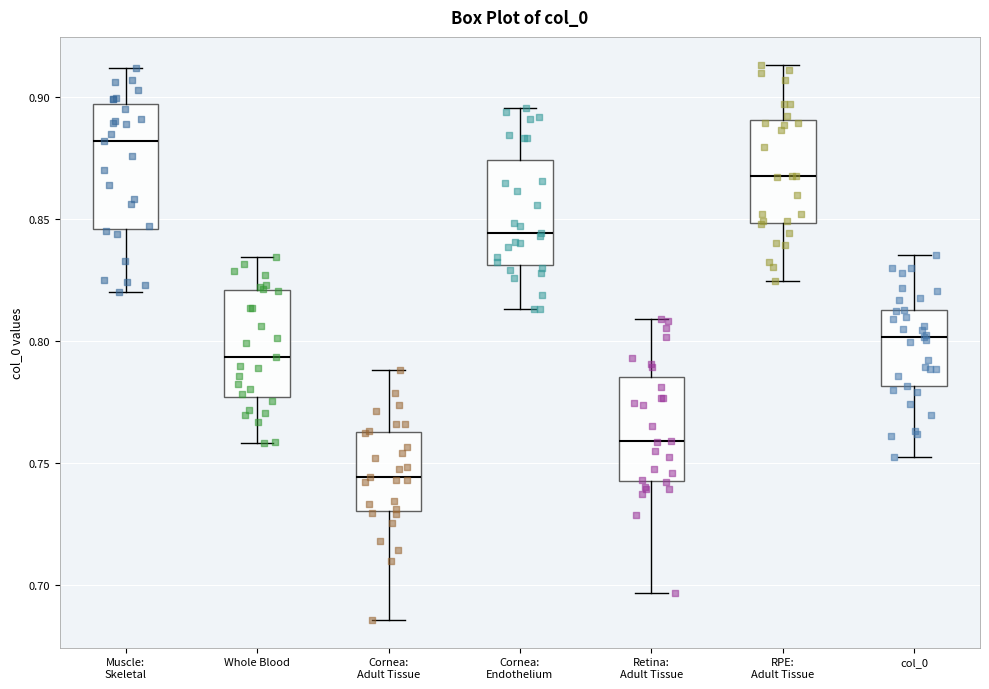

Reading left to right, transcribe this box plot: for each box, give where its median line is, the range the box spans, and where its two whiskers end, as read against the y-axis. The values are not printed on the chart, so give them approximately, as read against the axis.

Muscle: Skeletal: median 0.880, box 0.845 to 0.895, whiskers 0.820 to 0.910
Whole Blood: median 0.795, box 0.775 to 0.820, whiskers 0.760 to 0.835
Cornea: Adult Tissue: median 0.745, box 0.730 to 0.765, whiskers 0.685 to 0.790
Cornea: Endothelium: median 0.845, box 0.830 to 0.875, whiskers 0.815 to 0.895
Retina: Adult Tissue: median 0.760, box 0.745 to 0.785, whiskers 0.695 to 0.810
RPE: Adult Tissue: median 0.870, box 0.850 to 0.890, whiskers 0.825 to 0.915
col_0: median 0.800, box 0.780 to 0.815, whiskers 0.755 to 0.835